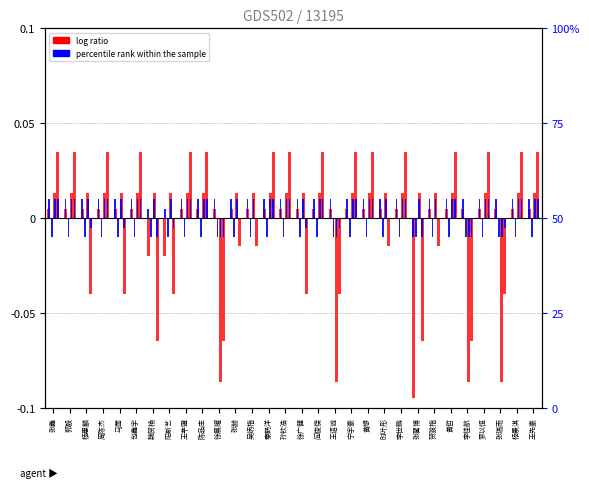

What is the label of the 24th bar from the left?

贺骏楷